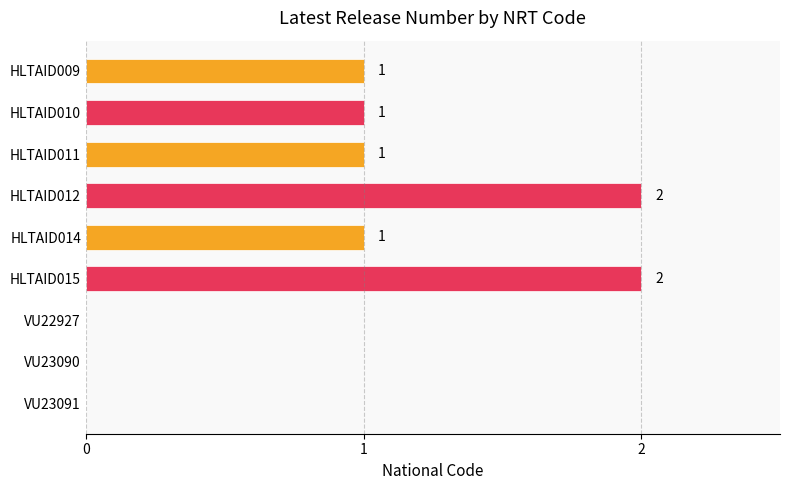

Are the bars horizontal?

Yes